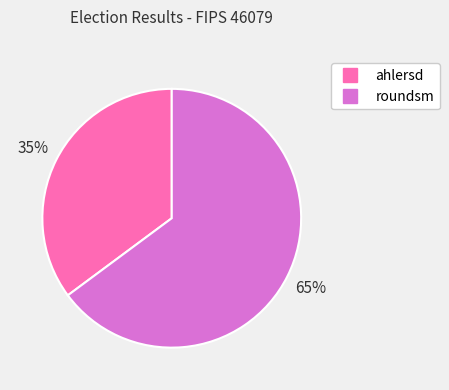

Which slice is the smallest?

ahlersd